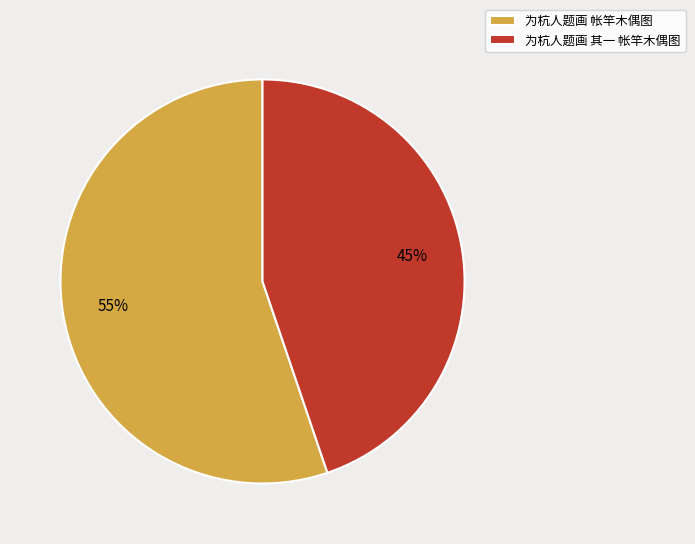

Between 为杭人题画 其一 帐竿木偶图 and 为杭人题画 帐竿木偶图, which is larger?

为杭人题画 帐竿木偶图